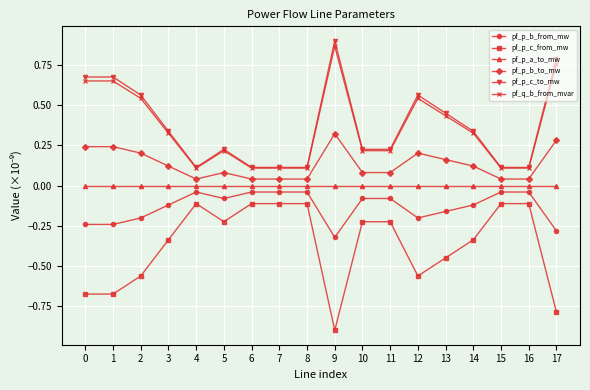

True or false: pf_p_a_to_mw has more than 0 interior local peaks.

True